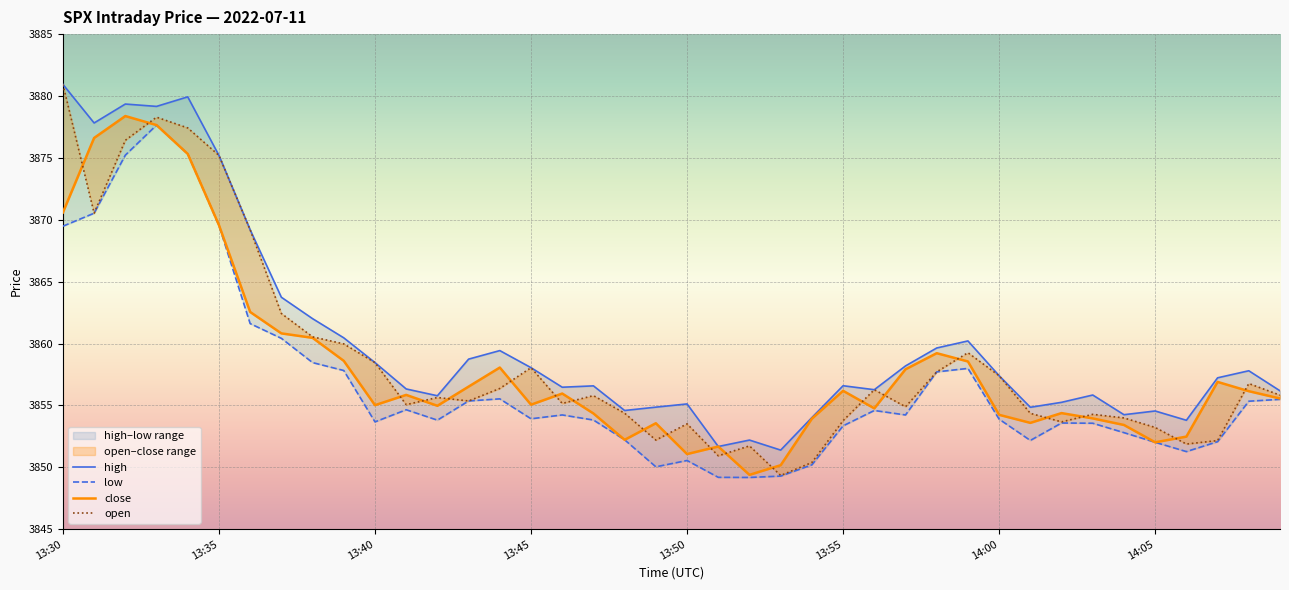

Reading left to right, extract all data points from this chart.

high: 13:30=3880.9	13:31=3877.8	13:32=3879.3	13:33=3879.2	13:34=3879.9	13:35=3875.2	13:36=3869.2	13:37=3863.7	13:38=3862.0	13:39=3860.5	13:40=3858.5	13:41=3856.3	13:42=3855.8	13:43=3858.7	13:44=3859.4	13:45=3858.1	13:46=3856.5	13:47=3856.6	13:48=3854.6	13:49=3854.9	13:50=3855.1	13:51=3851.7	13:52=3852.2	13:53=3851.4	13:54=3854.0	13:55=3856.6	13:56=3856.3	13:57=3858.2	13:58=3859.6	13:59=3860.2	14:00=3857.4	14:01=3854.8	14:02=3855.2	14:03=3855.8	14:04=3854.2	14:05=3854.6	14:06=3853.8	14:07=3857.2	14:08=3857.8	14:09=3856.2
close: 13:30=3870.6	13:31=3876.6	13:32=3878.4	13:33=3877.7	13:34=3875.3	13:35=3869.6	13:36=3862.6	13:37=3860.8	13:38=3860.5	13:39=3858.6	13:40=3855.0	13:41=3855.8	13:42=3855.0	13:43=3856.5	13:44=3858.1	13:45=3855.1	13:46=3856.0	13:47=3854.3	13:48=3852.2	13:49=3853.6	13:50=3851.1	13:51=3851.7	13:52=3849.4	13:53=3850.2	13:54=3853.9	13:55=3856.2	13:56=3854.8	13:57=3857.9	13:58=3859.2	13:59=3858.6	14:00=3854.2	14:01=3853.6	14:02=3854.4	14:03=3853.9	14:04=3853.4	14:05=3852.0	14:06=3852.5	14:07=3856.9	14:08=3856.2	14:09=3855.6
open: 13:30=3880.9	13:31=3870.5	13:32=3876.4	13:33=3878.3	13:34=3877.4	13:35=3875.2	13:36=3869.2	13:37=3862.4	13:38=3860.5	13:39=3860.0	13:40=3858.5	13:41=3855.1	13:42=3855.6	13:43=3855.4	13:44=3856.4	13:45=3858.1	13:46=3855.2	13:47=3855.8	13:48=3854.4	13:49=3852.2	13:50=3853.5	13:51=3850.9	13:52=3851.7	13:53=3849.3	13:54=3850.4	13:55=3853.8	13:56=3856.3	13:57=3854.9	13:58=3857.7	13:59=3859.3	14:00=3857.4	14:01=3854.4	14:02=3853.7	14:03=3854.3	14:04=3854.0	14:05=3853.2	14:06=3851.9	14:07=3852.2	14:08=3856.8	14:09=3855.8
low: 13:30=3869.5	13:31=3870.5	13:32=3875.2	13:33=3877.7	13:34=3875.3	13:35=3869.5	13:36=3861.6	13:37=3860.4	13:38=3858.5	13:39=3857.8	13:40=3853.7	13:41=3854.7	13:42=3853.8	13:43=3855.4	13:44=3855.5	13:45=3853.9	13:46=3854.2	13:47=3853.8	13:48=3852.2	13:49=3850.0	13:50=3850.6	13:51=3849.2	13:52=3849.2	13:53=3849.3	13:54=3850.2	13:55=3853.3	13:56=3854.6	13:57=3854.2	13:58=3857.7	13:59=3858.0	14:00=3853.9	14:01=3852.2	14:02=3853.6	14:03=3853.6	14:04=3852.8	14:05=3852.0	14:06=3851.3	14:07=3852.1	14:08=3855.3	14:09=3855.5